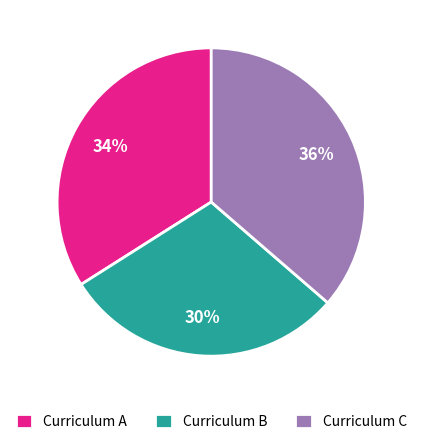

Is it true that Curriculum C is 36% of the pie?

True